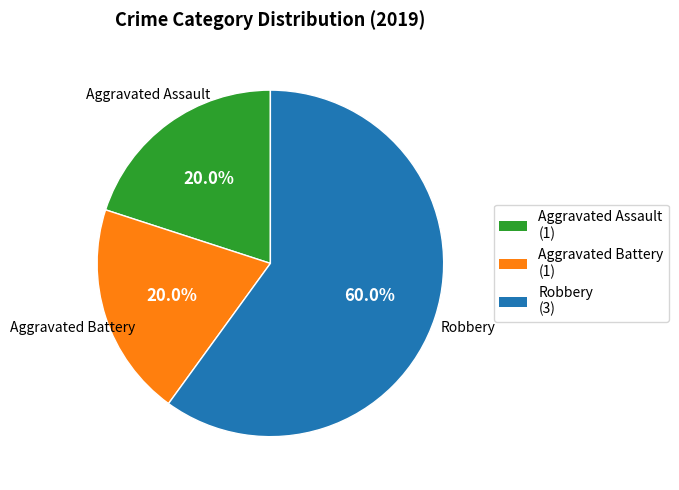

What percentage is the Aggravated Battery slice, to the nearest percent?

20%